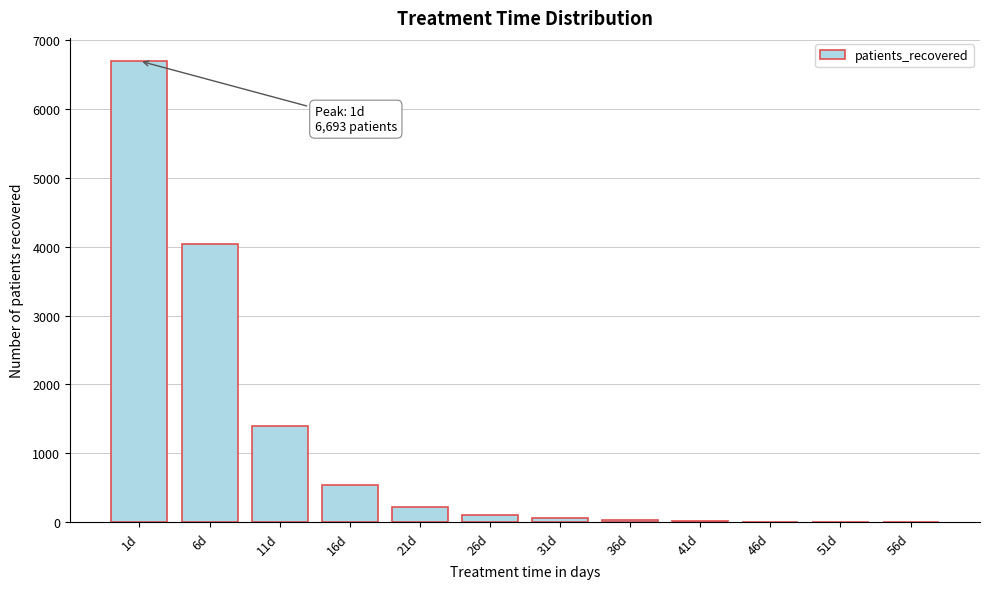

What is the sum of all values?

13141